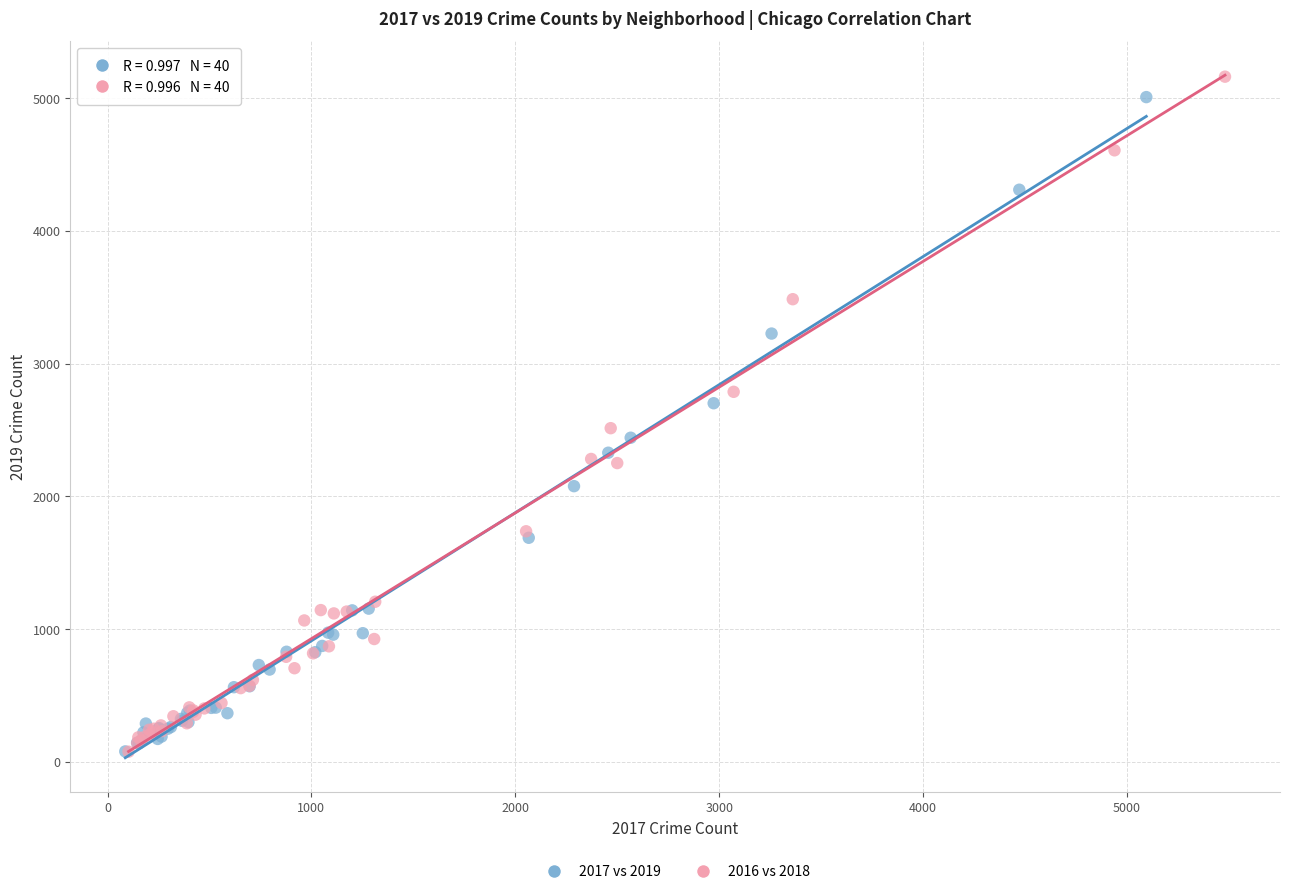

Which series contains the highest Y value?

2016 vs 2018